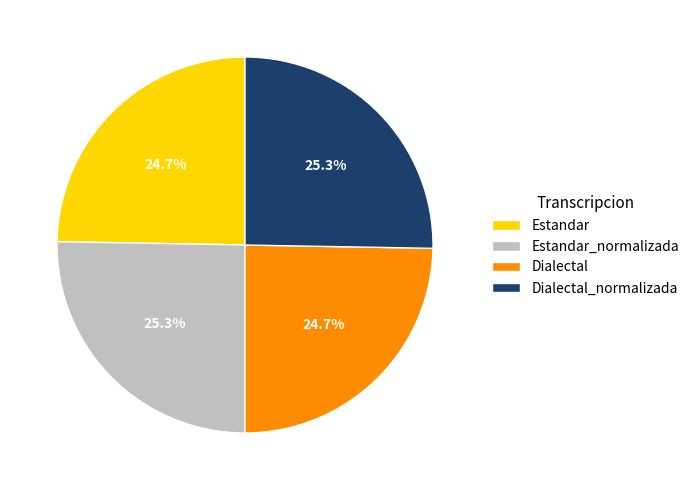

To the nearest percent, what is the combined percentage of Estandar and Estandar_normalizada?

50%